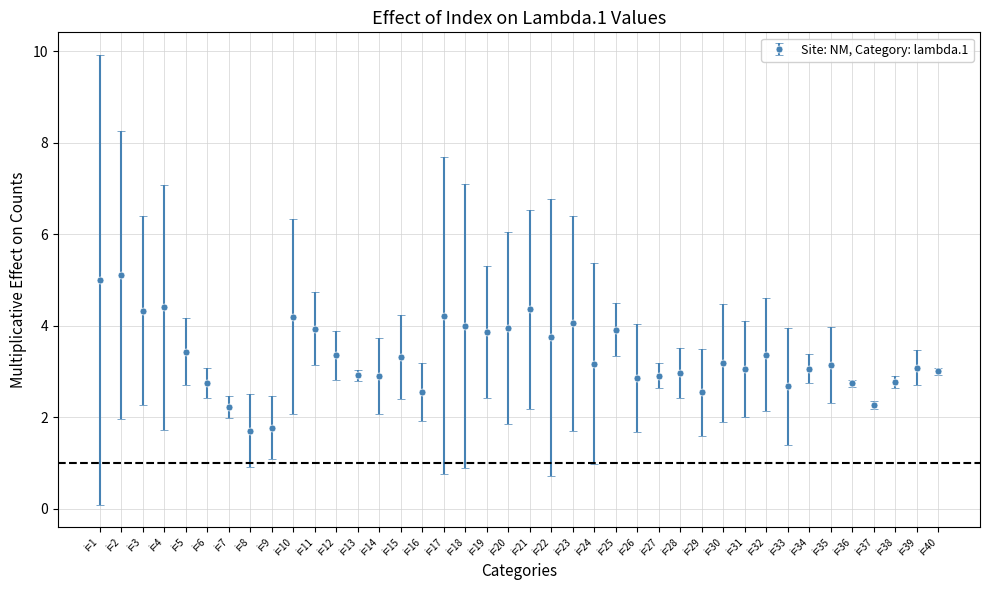

Approximately how many times larger is the value at i=15 compared to i=30?

1.0